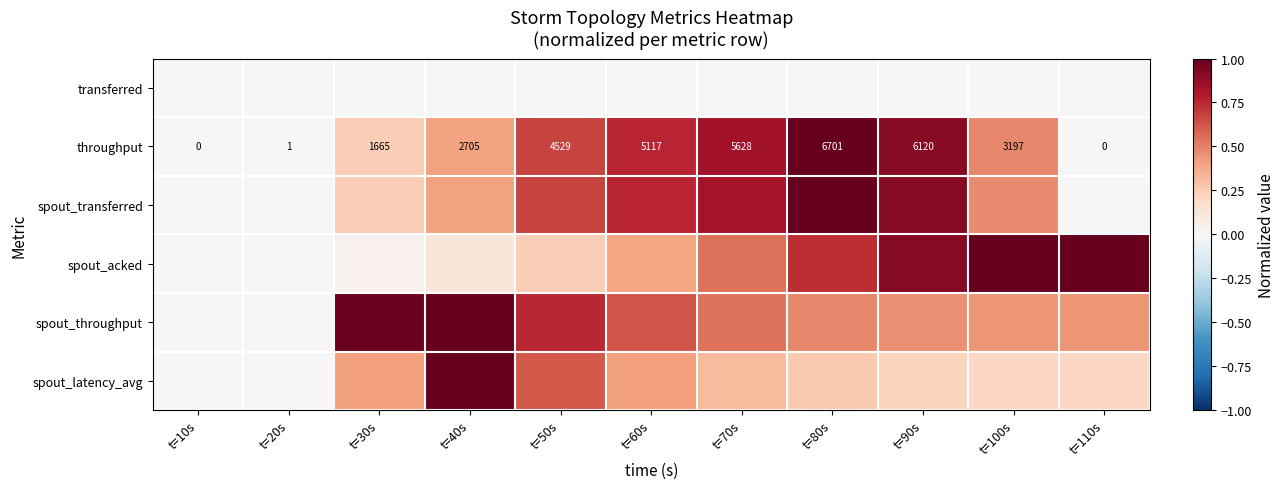

The value of spout_transferred at t=30s is 0.2. True or false?

True